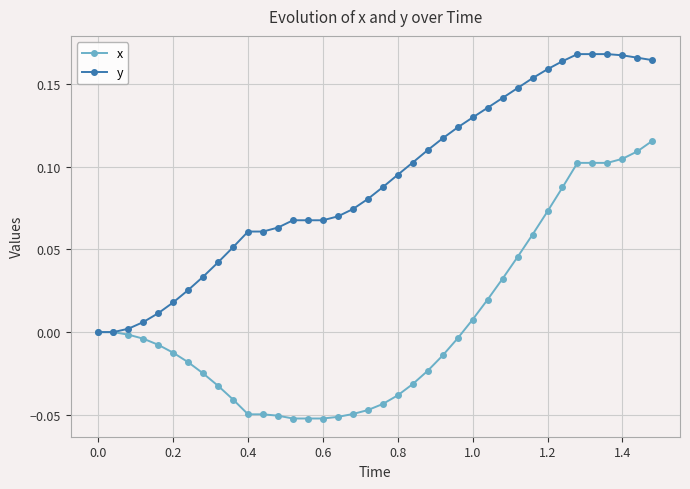

Count the number of data series in this chart.

2